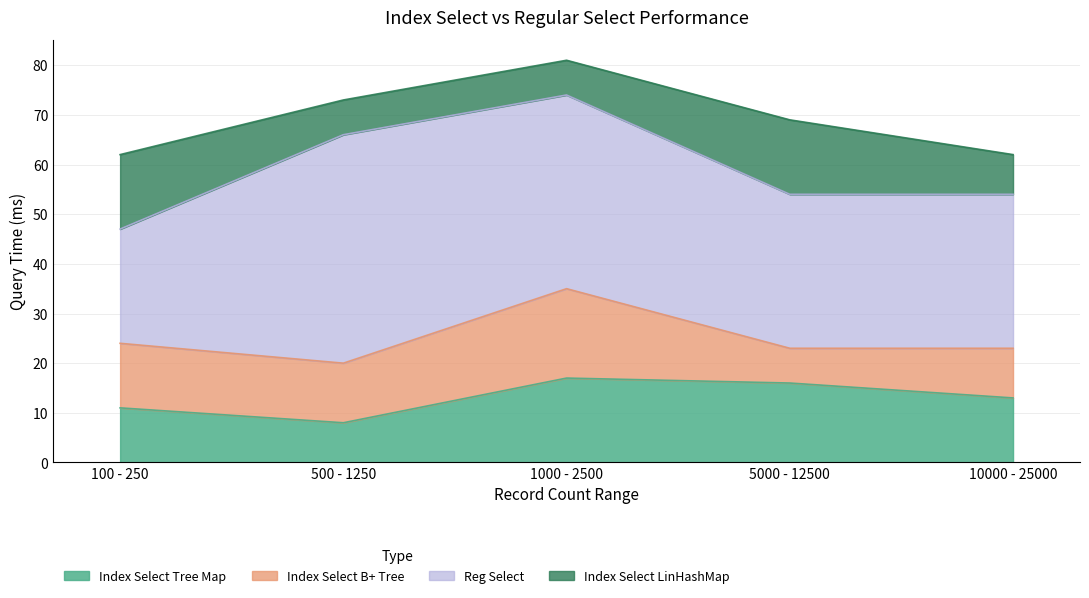

What position from the left is 500 - 1250?

2